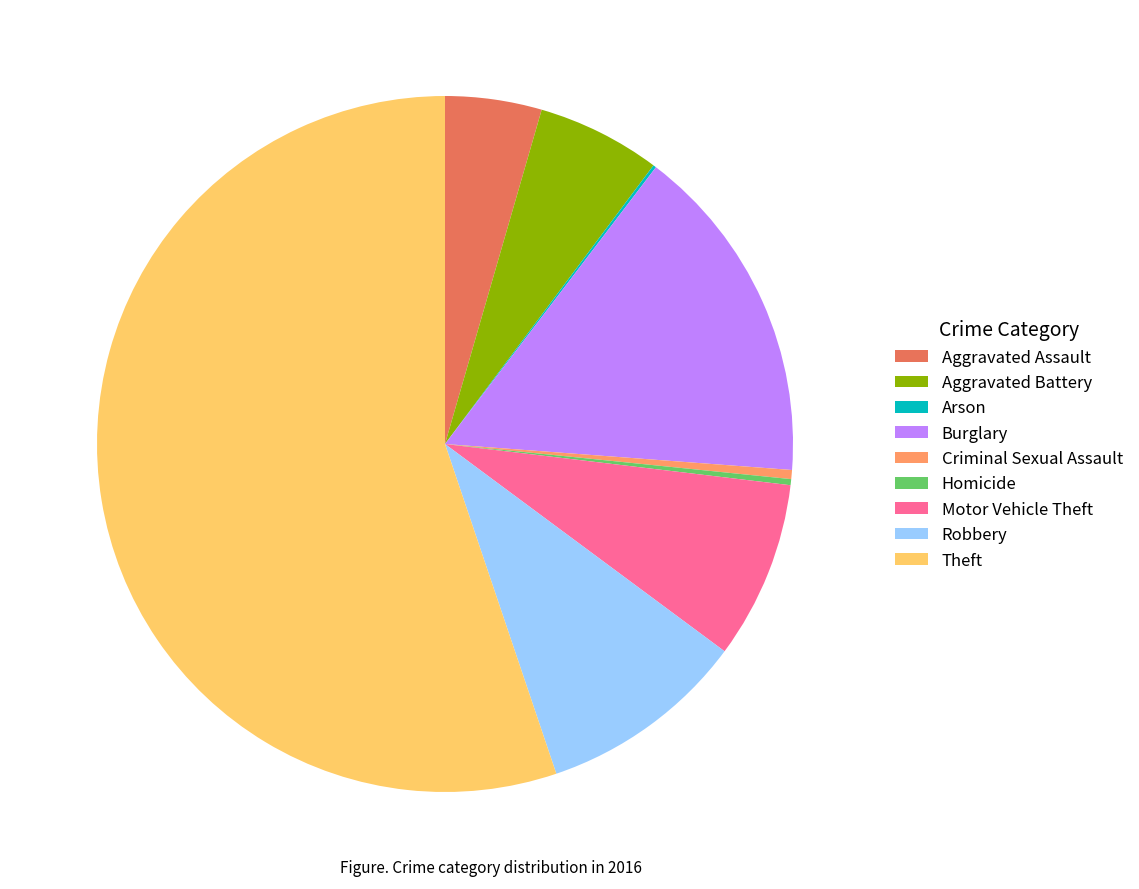

Which slice represents more than half of the pie?

Theft